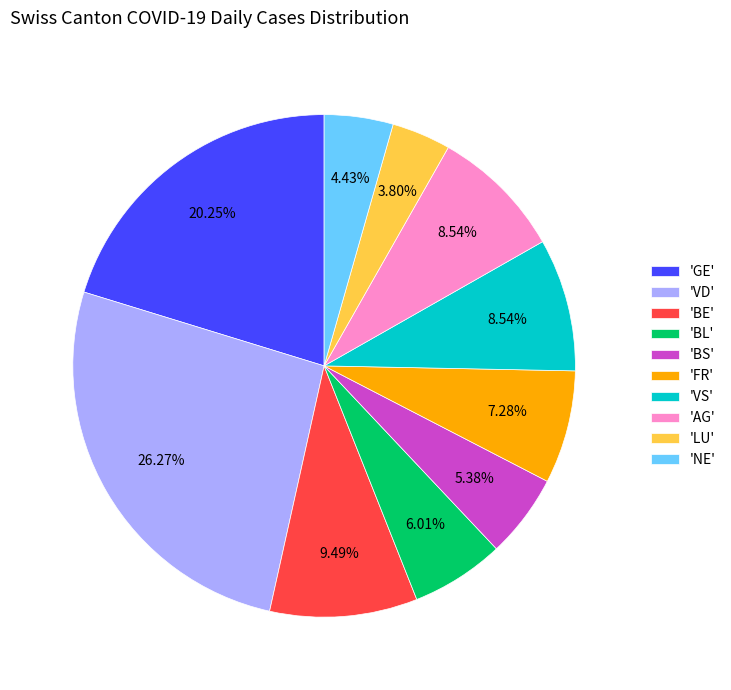

Does 'FR' account for over 50% of the chart?

No